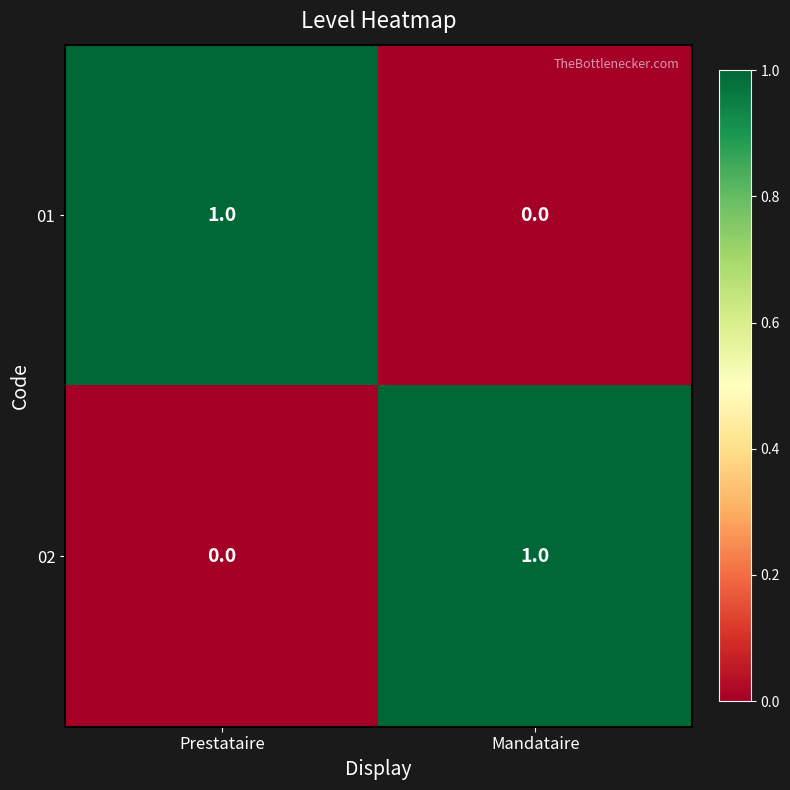

What is the spread (max minus min) of values at Mandataire?

1